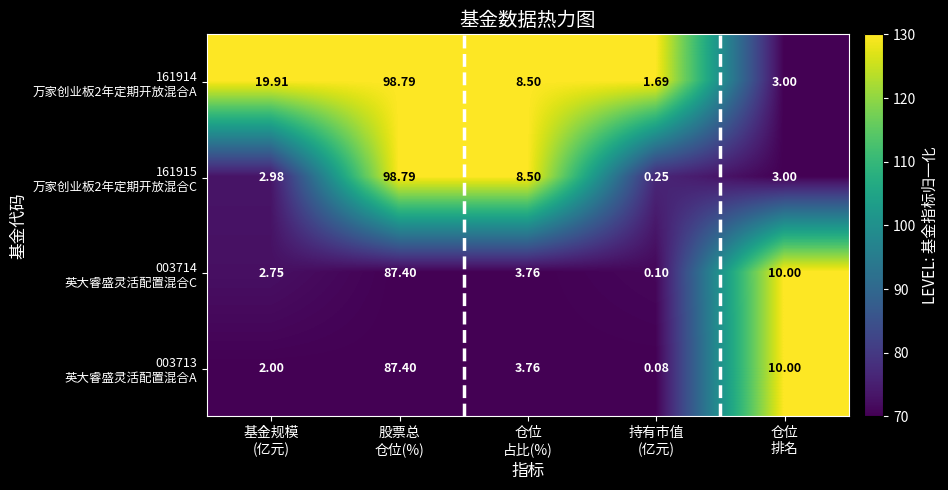

What is the greatest value displayed?

98.8